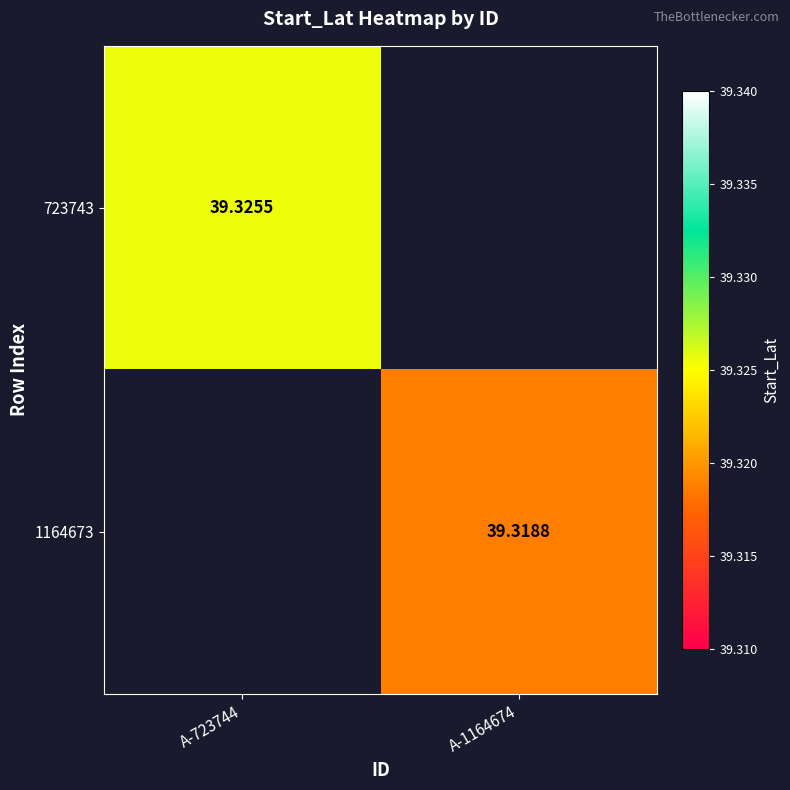

How many distinct data groups are displayed?

2